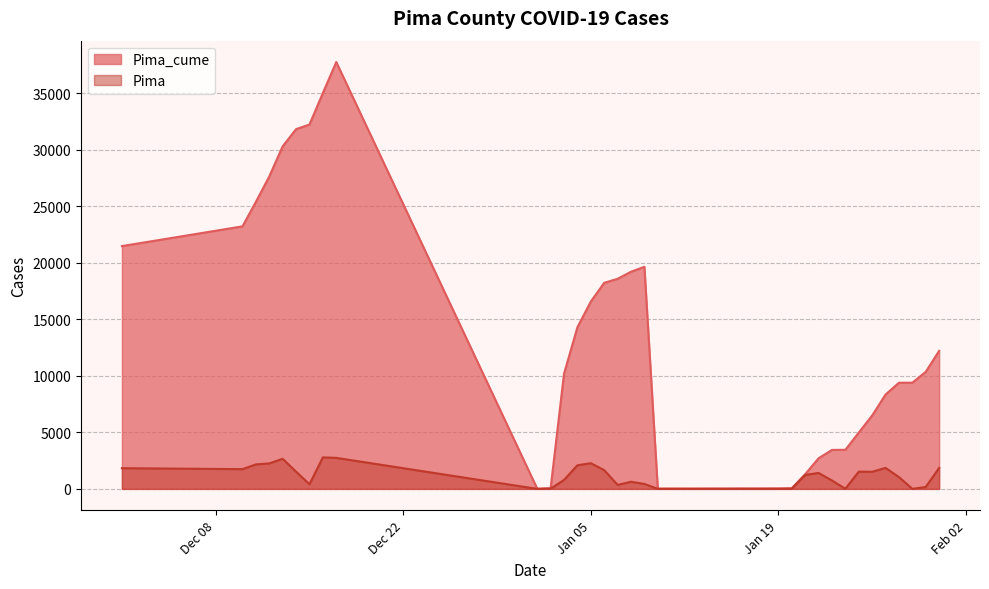

True or false: Pima and Pima_cume cross at least once.

False